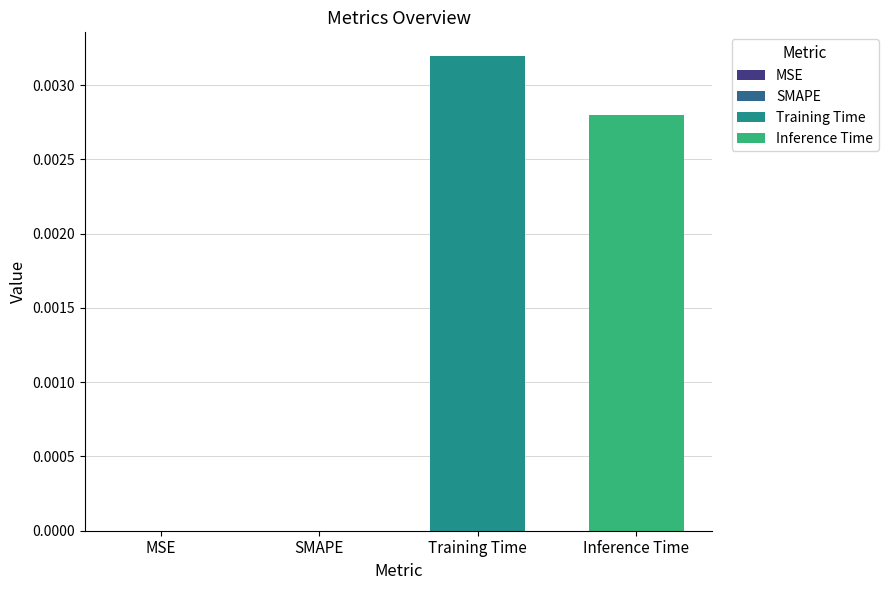

Are the bars grouped side by side (vs. stacked)?

No